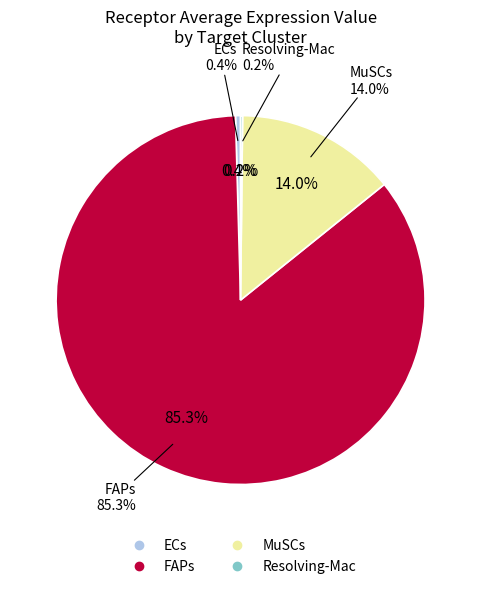

What is the smallest slice in the pie chart?

Resolving-Mac